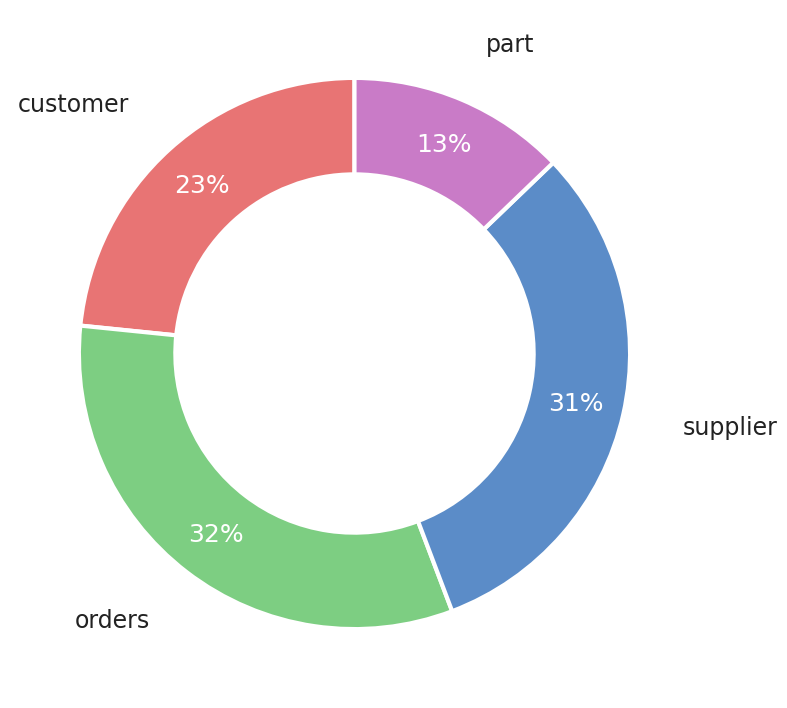

To the nearest percent, what is the difference between the orders and customer slice percentages?

9%